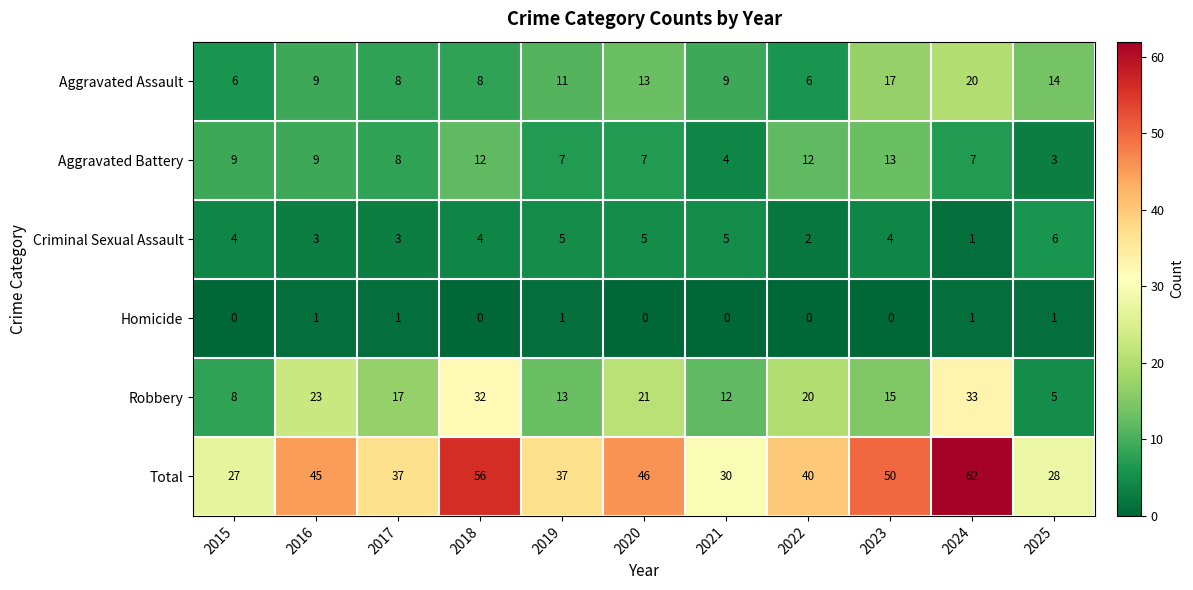

Where is Aggravated Battery nearest to the value 8?

2017